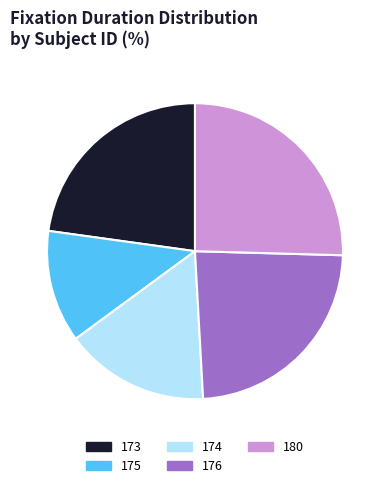

What is the largest slice in the pie chart?

180